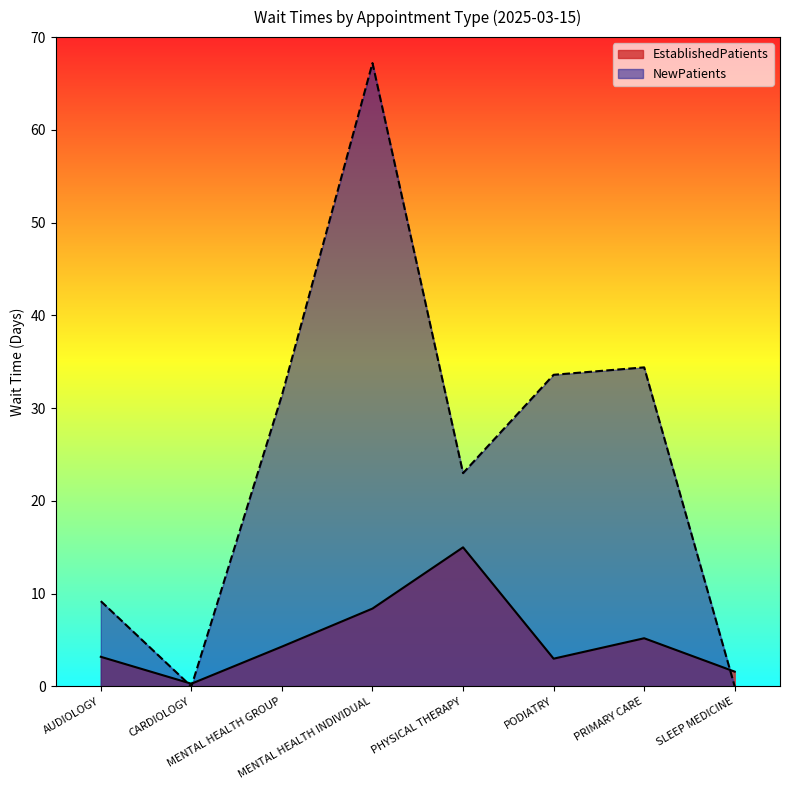

The EstablishedPatients series shows 3.0 at PODIATRY. True or false?

True